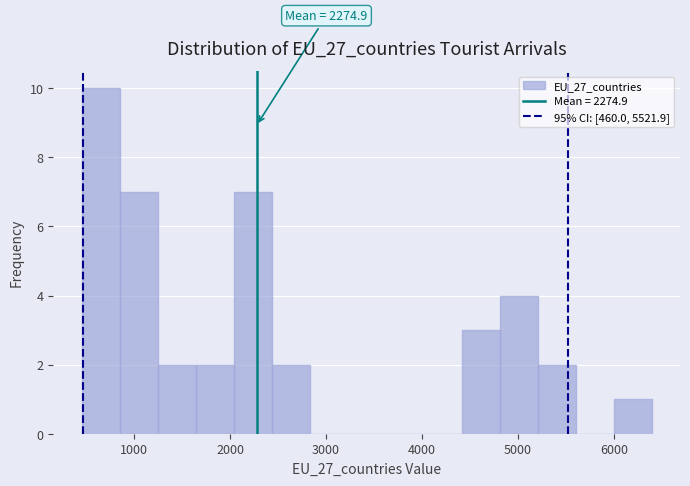

Around what value on the x-axis is the tallest bar? Give the approximate position of its centre, as read against the axis.

600